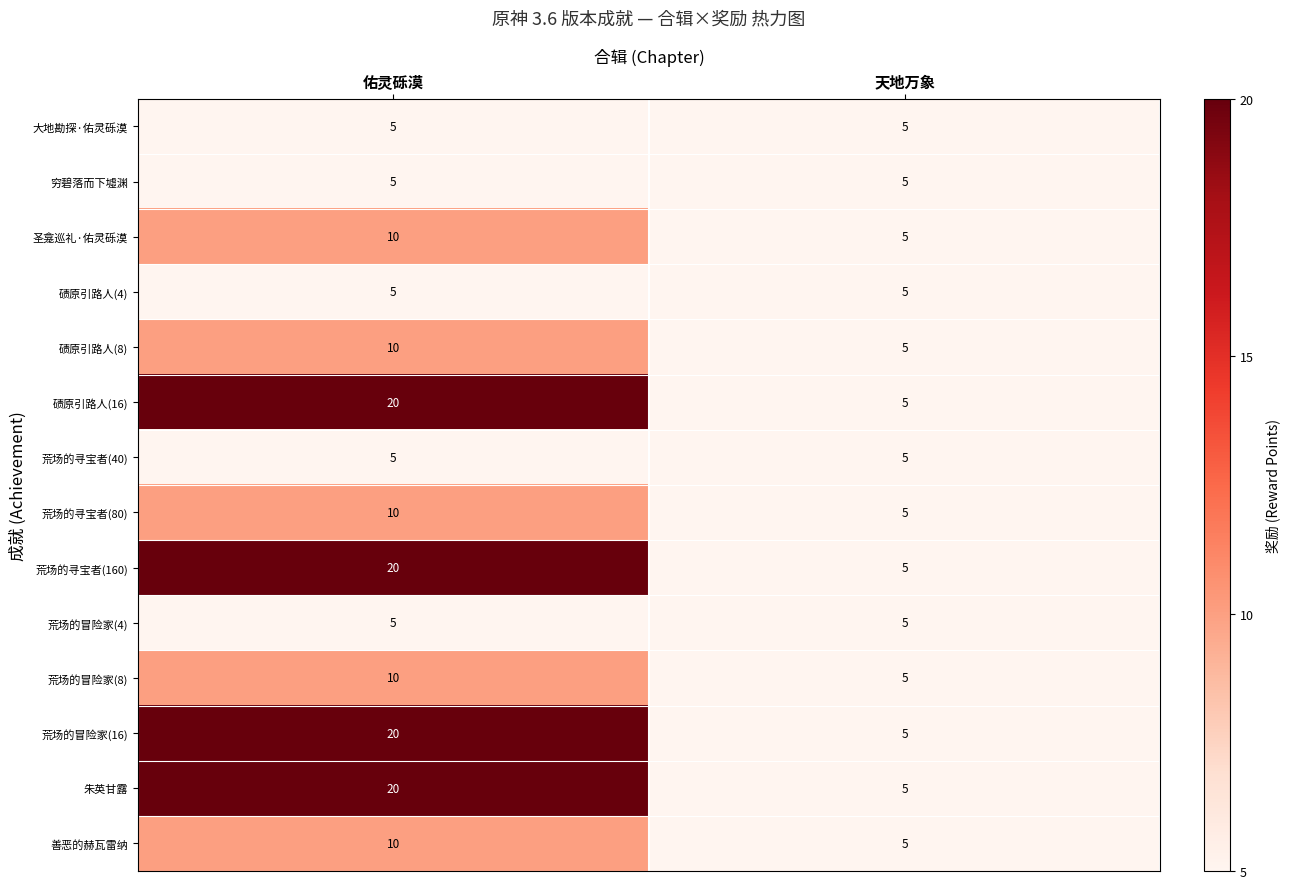

What is the approximate value of 荒场的寻宝者(40) at 天地万象?

5